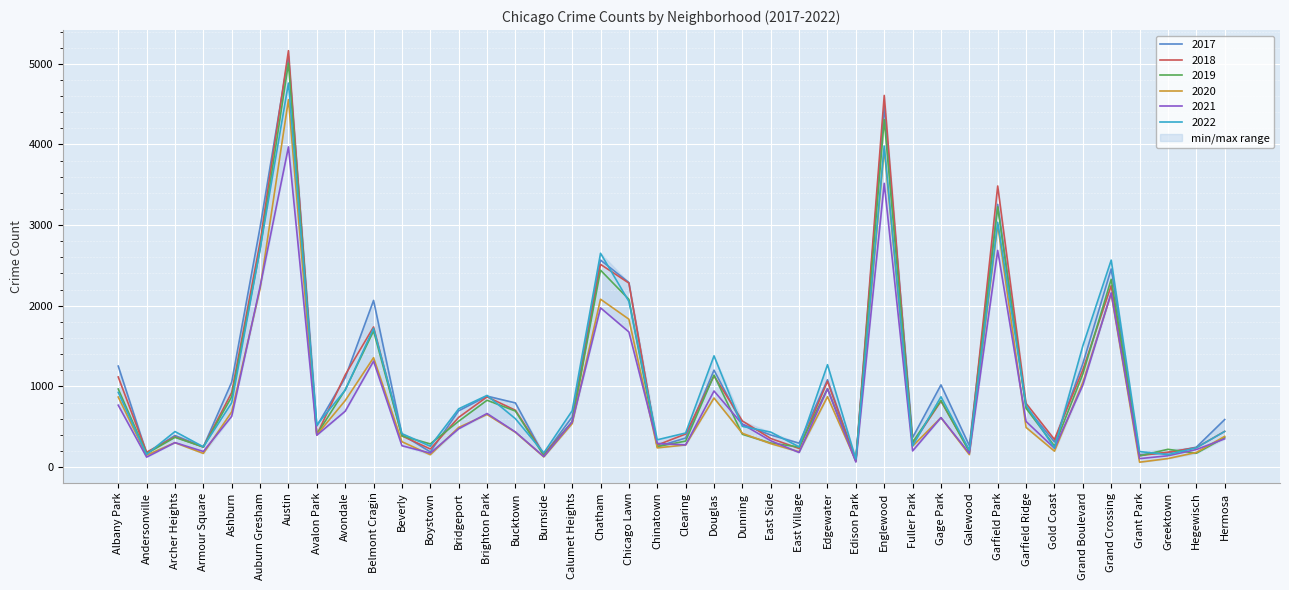

What position from the left is Archer Heights?

3